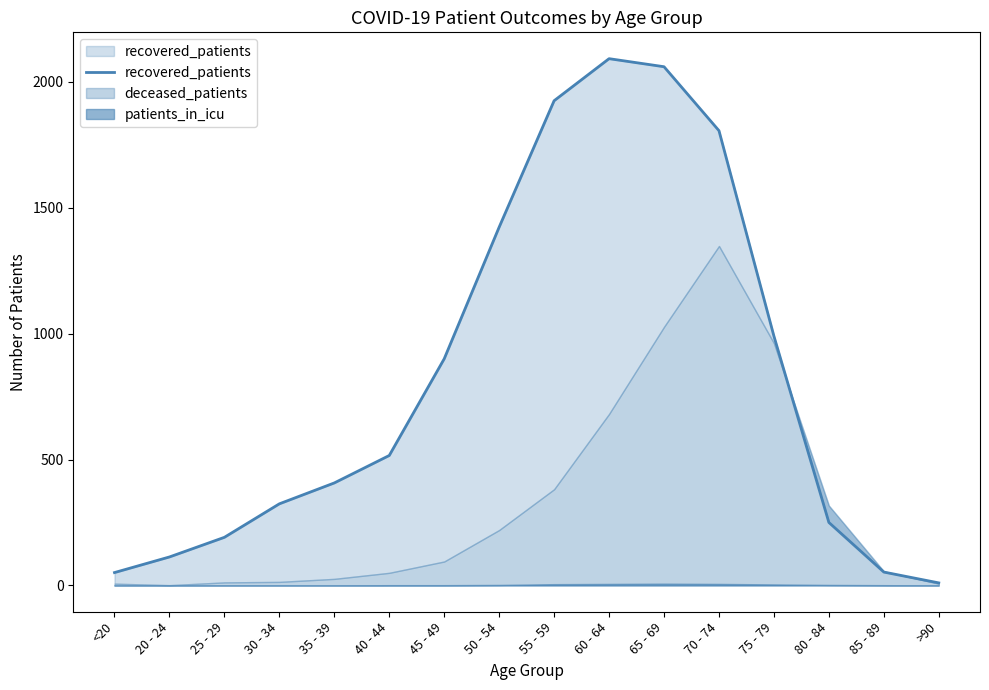

What position from the right is 30 - 34?

13